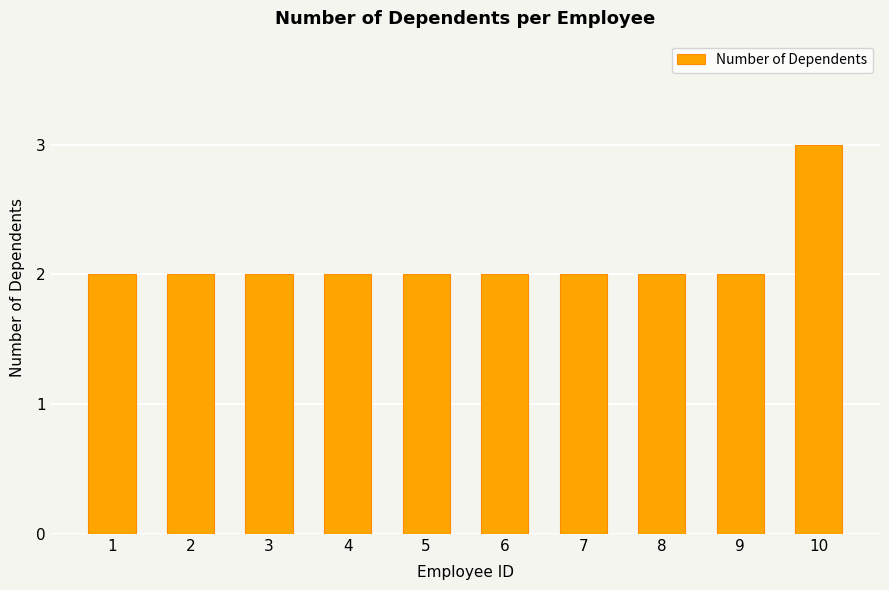

How many values are between 2 and 3?

10